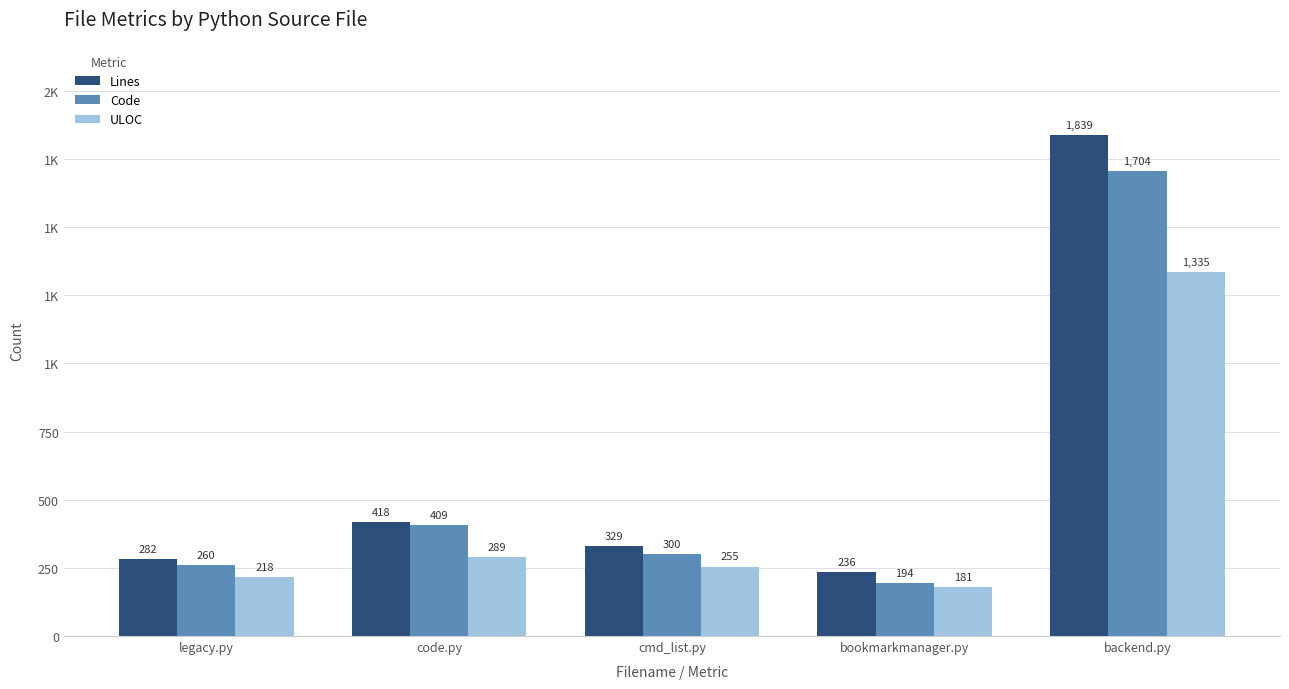

What are all the series names shown in the legend?

Lines, Code, ULOC